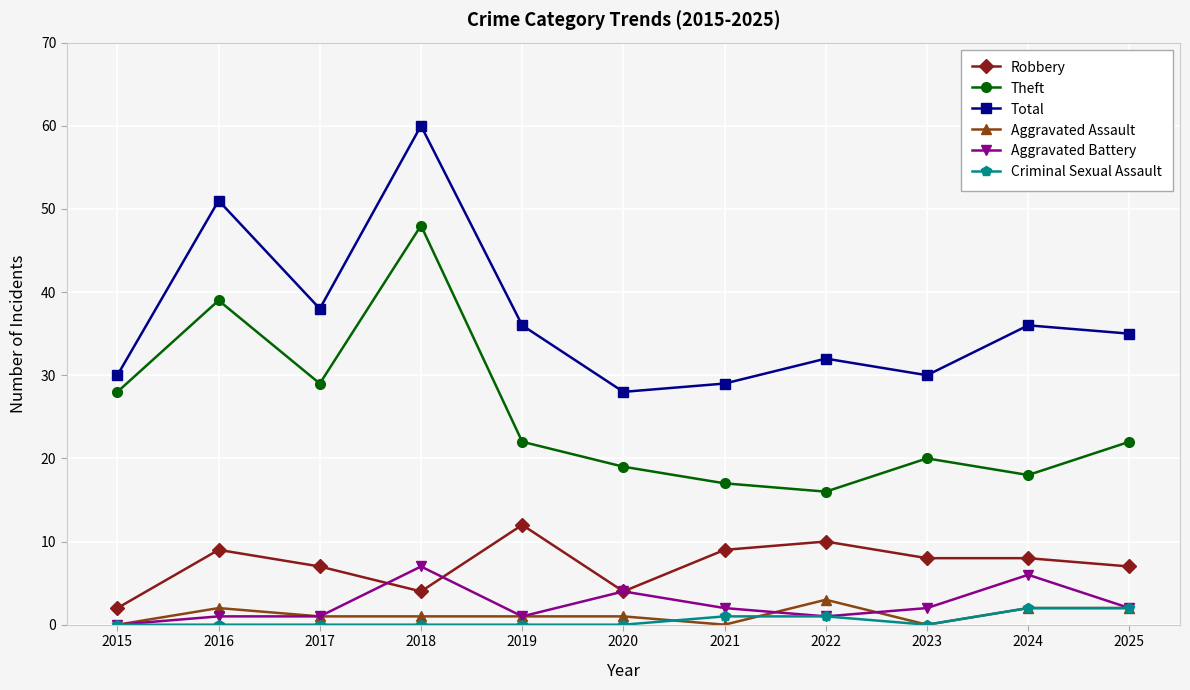

True or false: Aggravated Assault and Theft intersect in this chart.

False